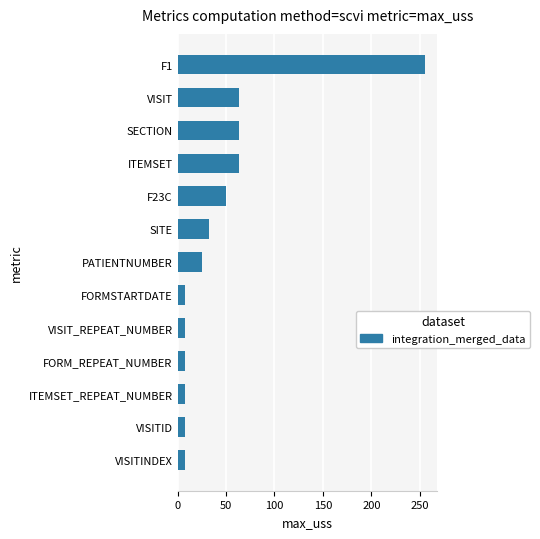

True or false: the data shows 8 at PATIENTNUMBER.

False